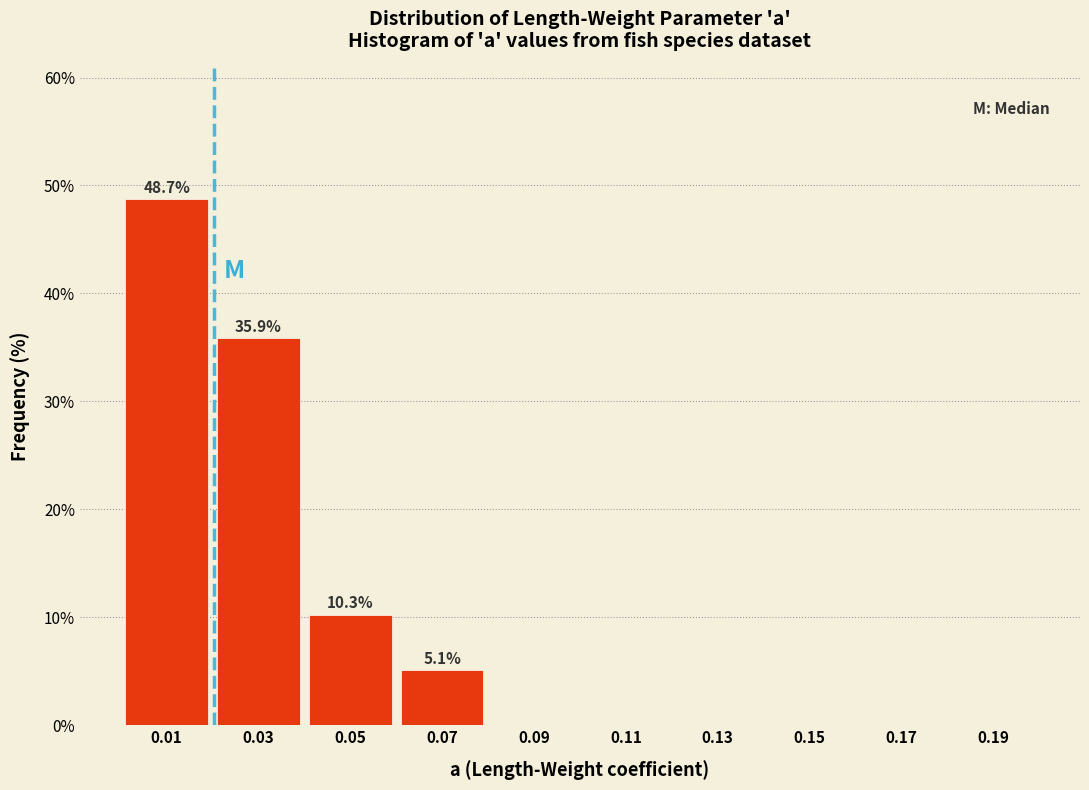

Which range on the x-axis has the tallest bar?

0.00 to 0.02